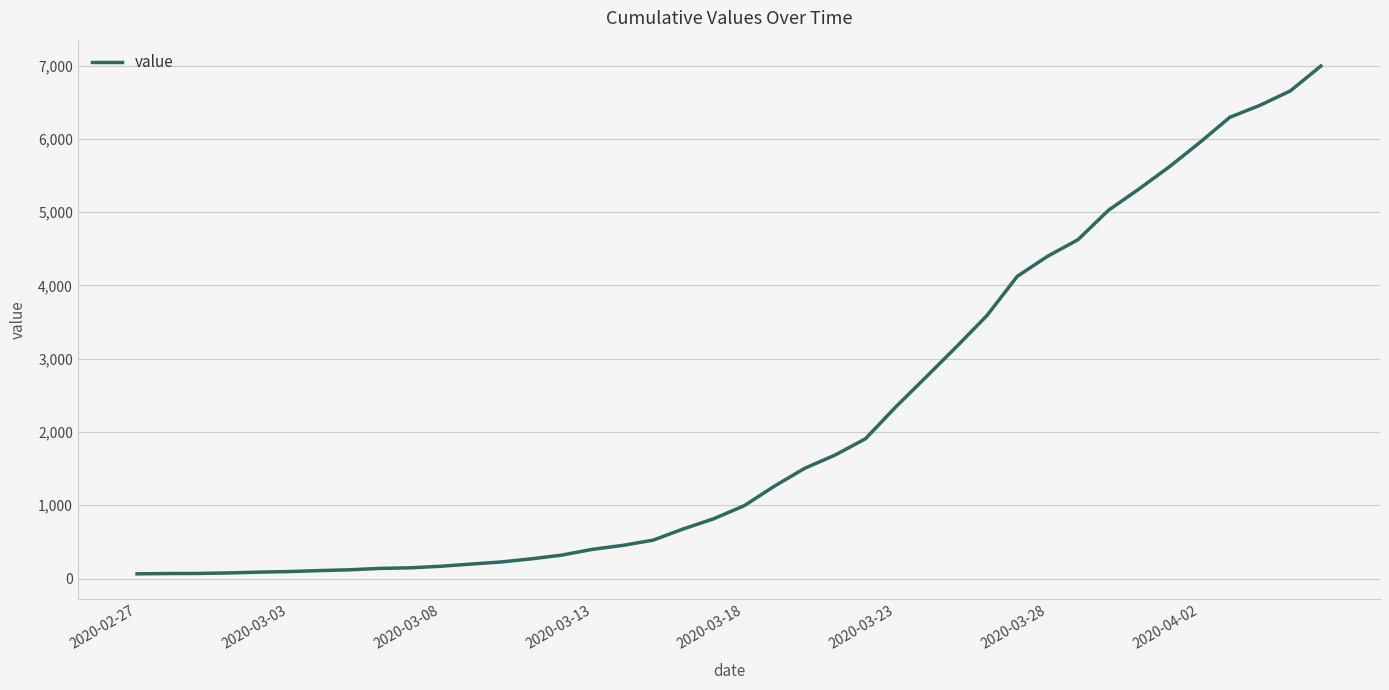

What is the greatest value displayed?

6995